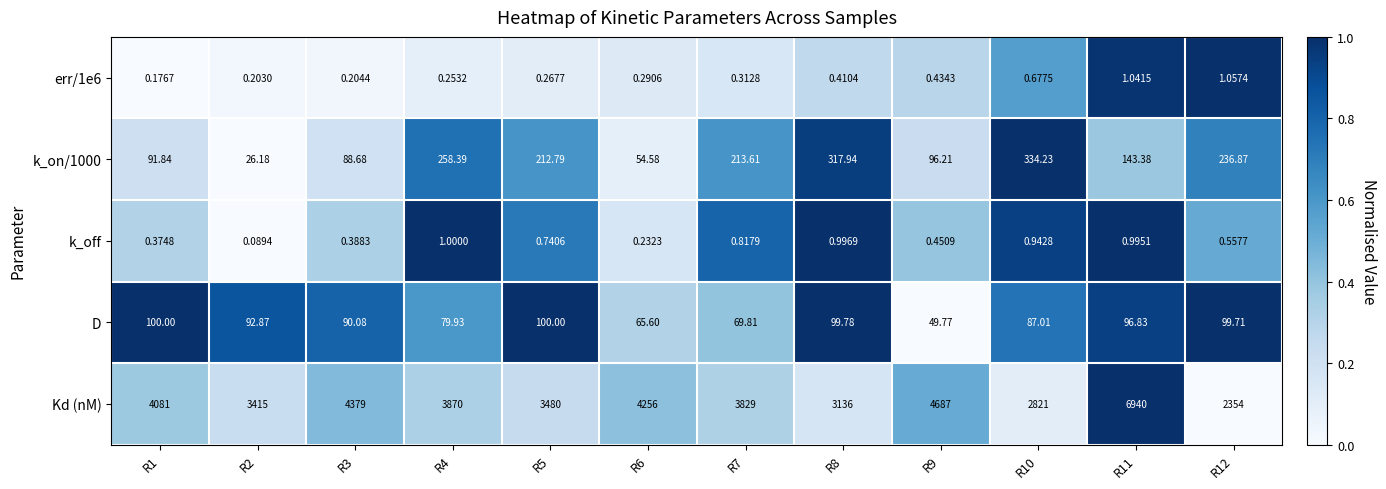

Which series has the largest range (max minus min)?

Kd (nM)